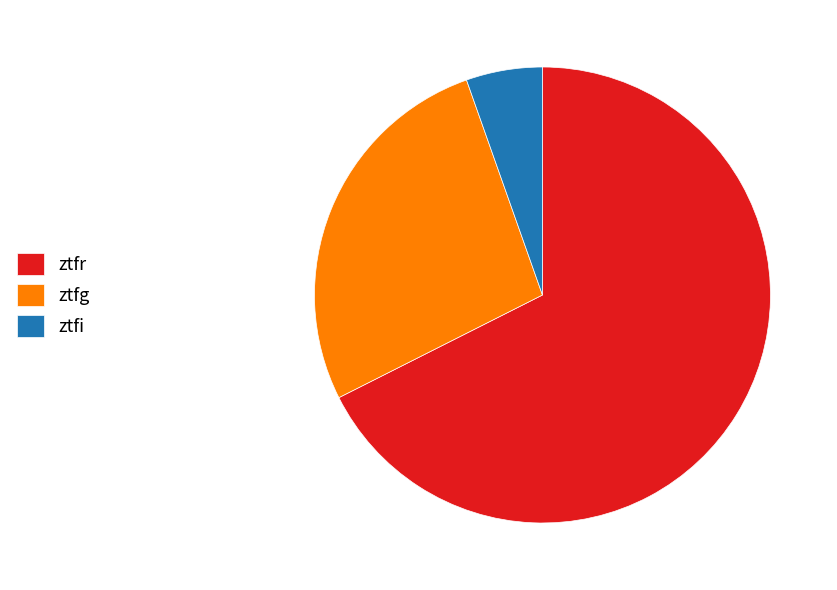

Is the sum of ztfr and ztfg greater than half?

Yes